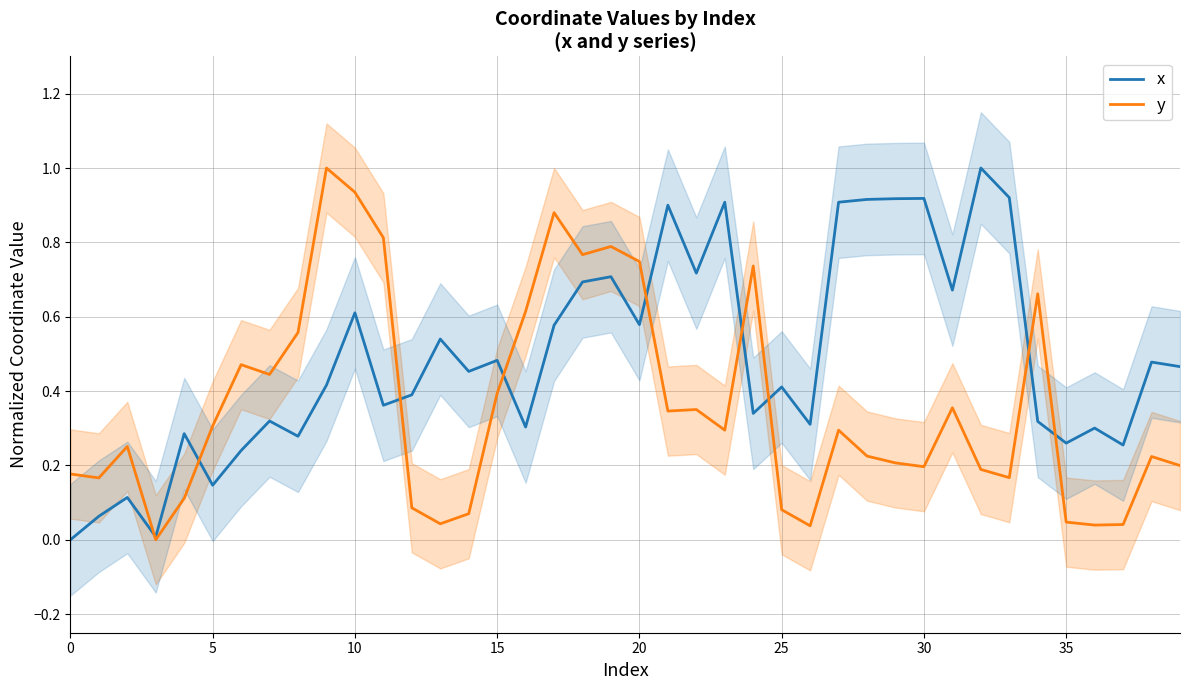

Which series has the largest range (max minus min)?

x